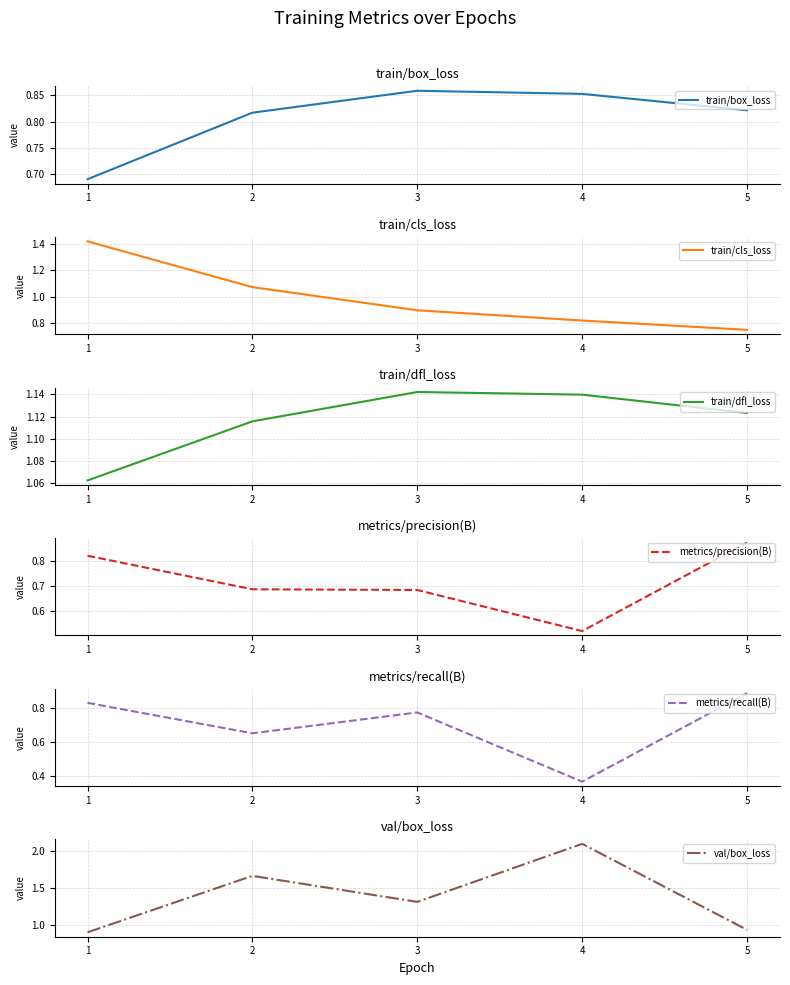

Which series has the largest range (max minus min)?

val/box_loss